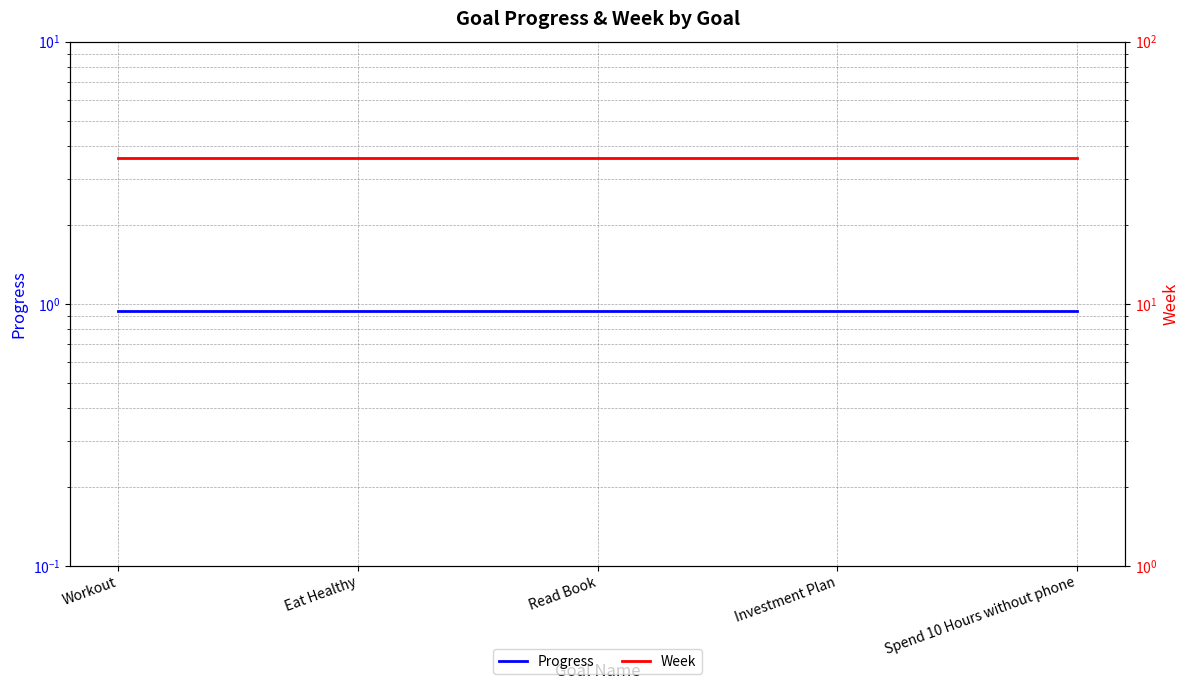

Which category has the lowest value in the Progress series?

Workout